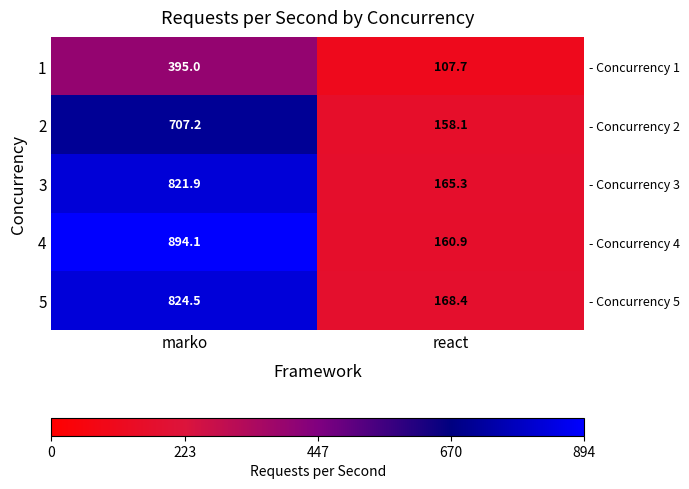

Which has a higher value, react or marko?

marko